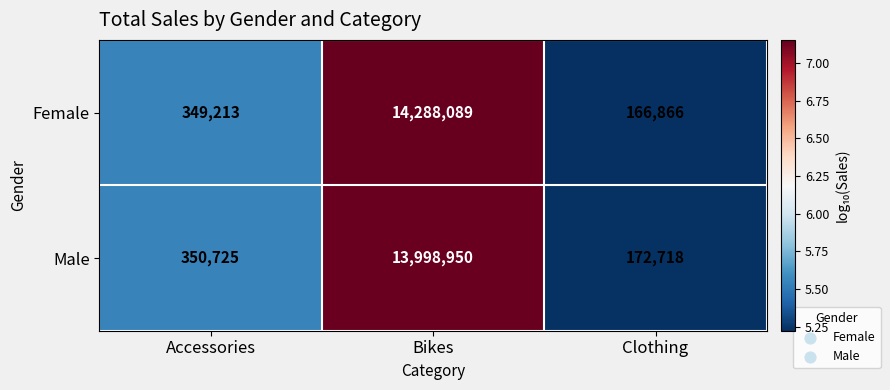

Rank the categories by Male value from lowest to highest.

Clothing, Accessories, Bikes